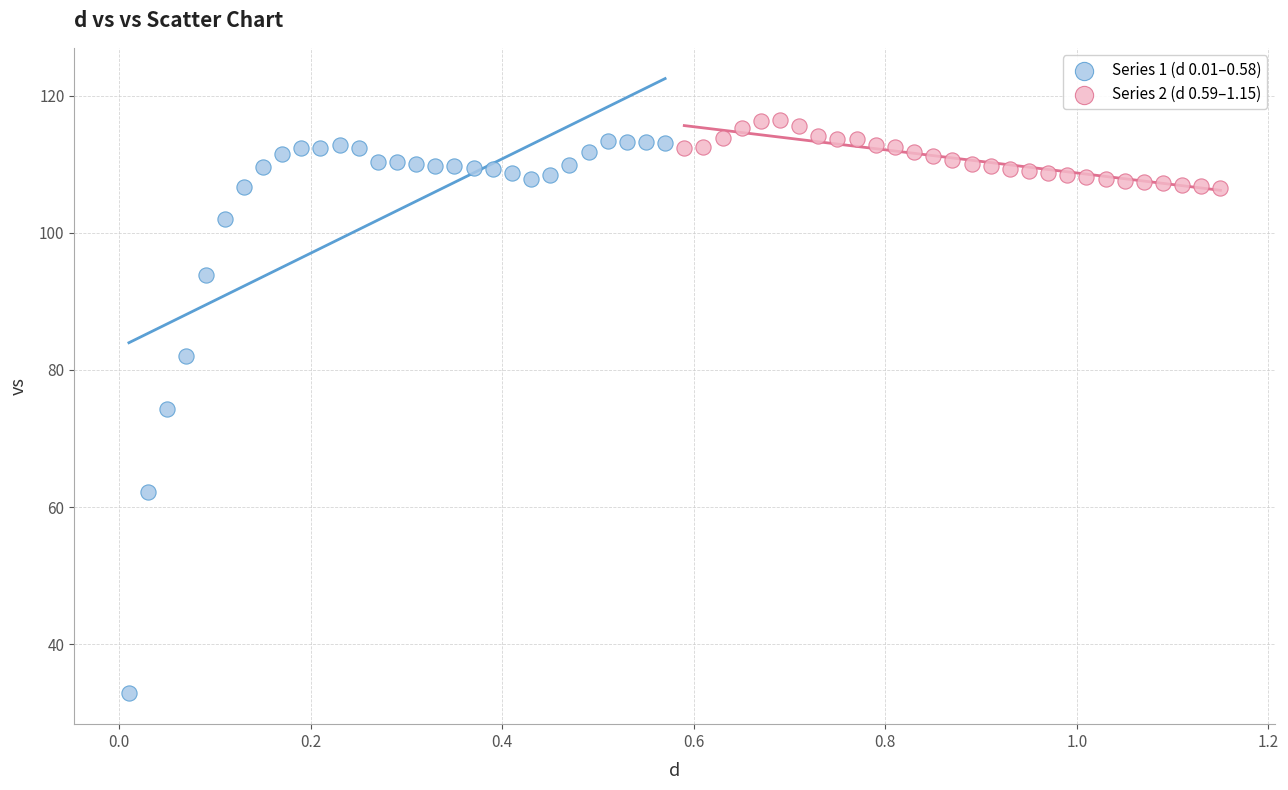

Which series contains the highest Y value?

Series 2 (d 0.59–1.15)